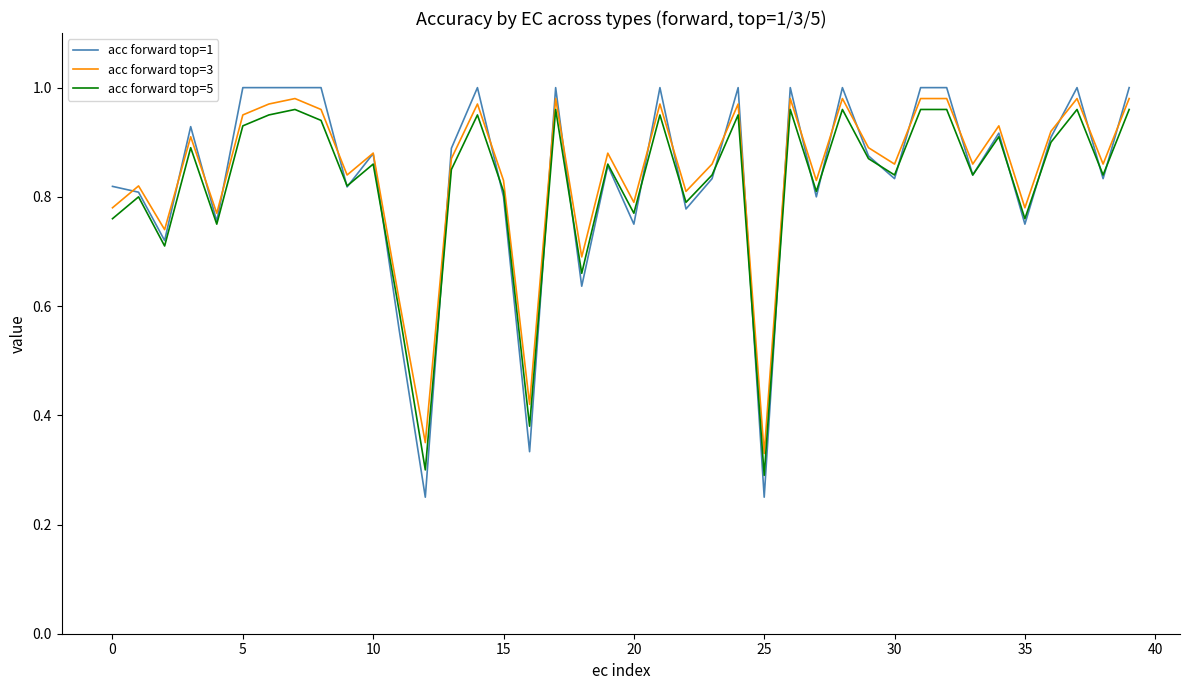

Does the chart have visible grid lines?

No